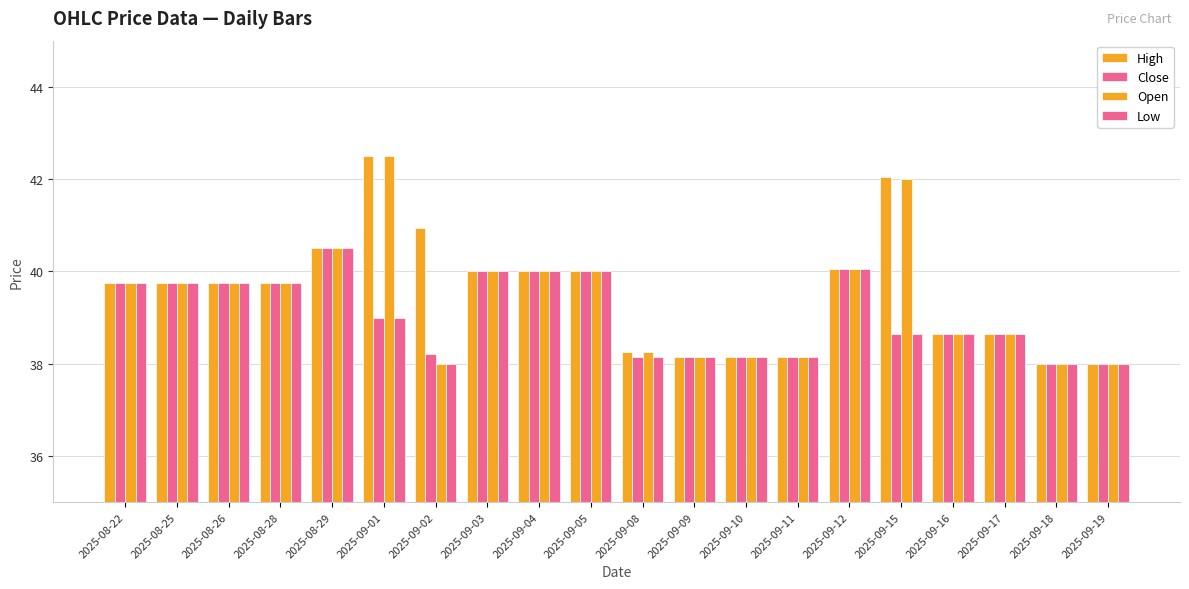

How many groups of bars are there?

20